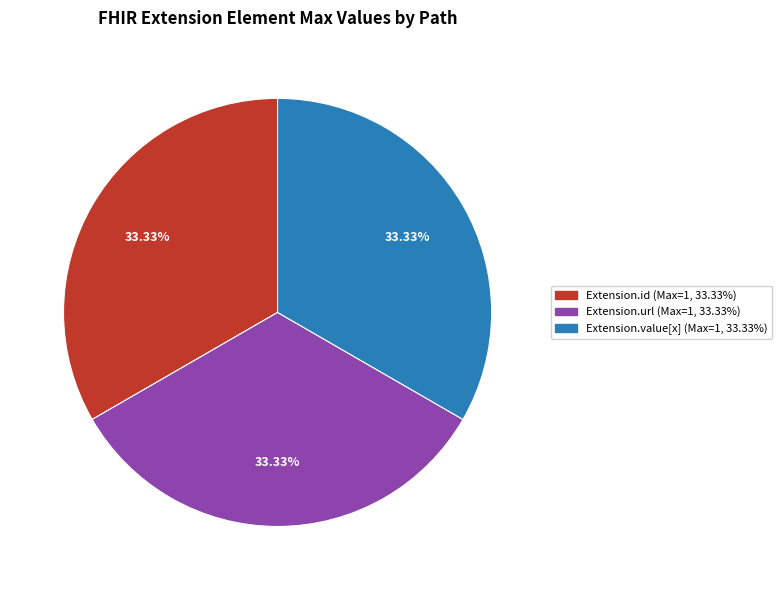

To the nearest percent, what is the difference between the largest and smallest slice percentages?

0%